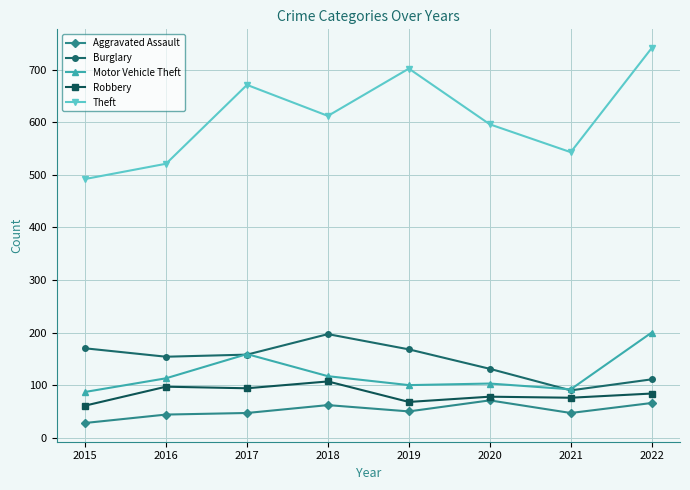

Read the Robbery value at 2016.

97